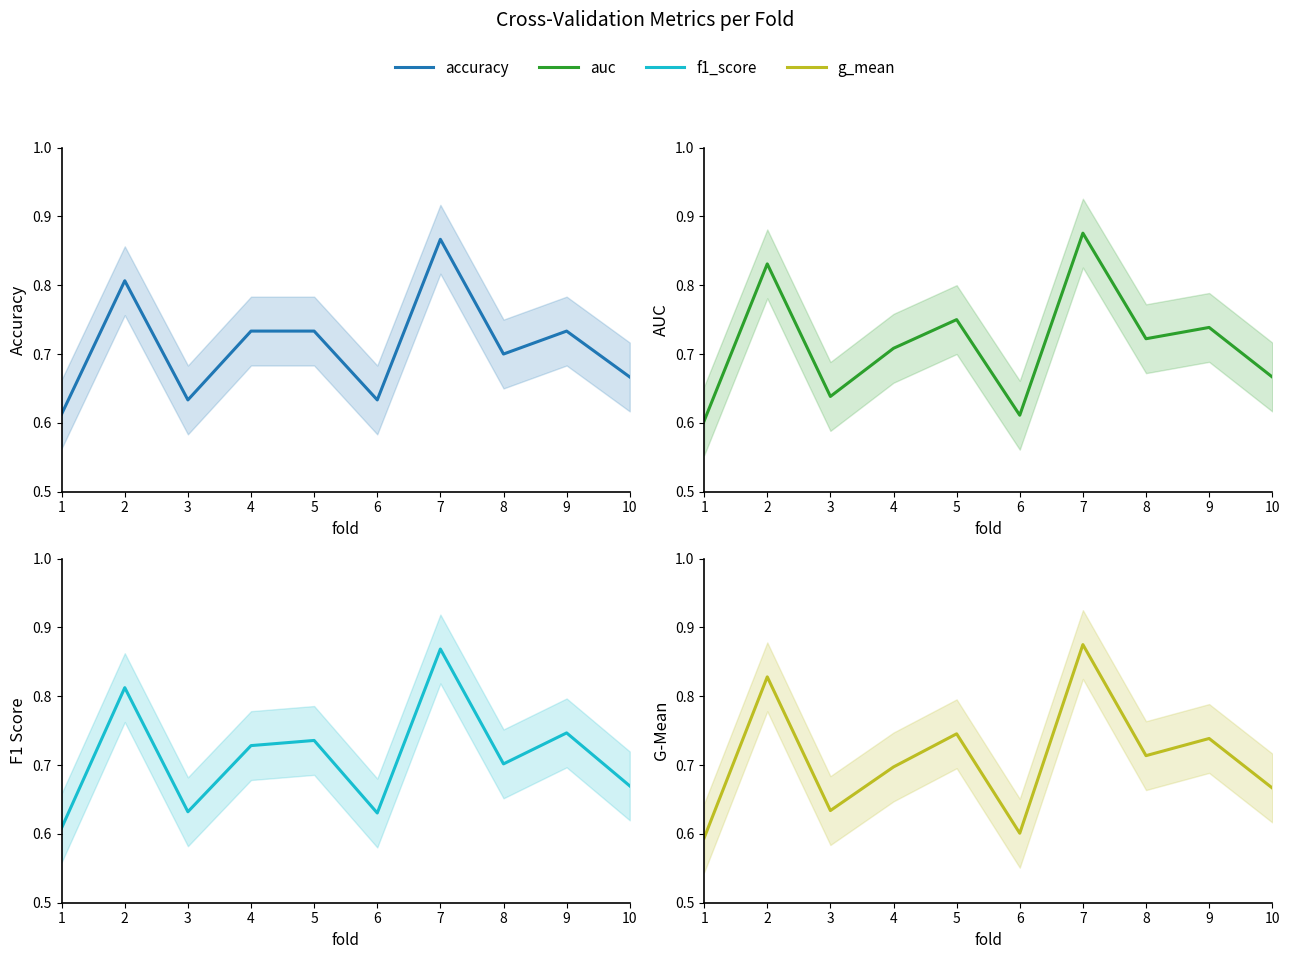

Rank the categories by f1_score value from highest to lowest.

7, 2, 9, 5, 4, 8, 10, 3, 6, 1